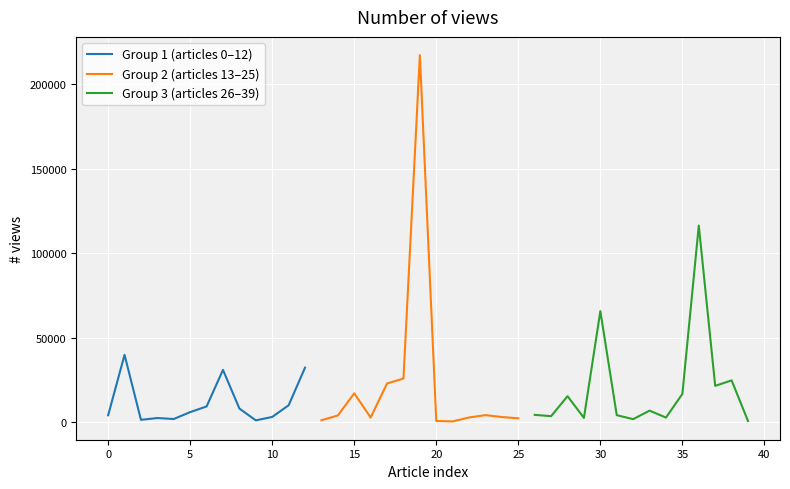

The chart shows a value of 1813 at 13. True or false?

False